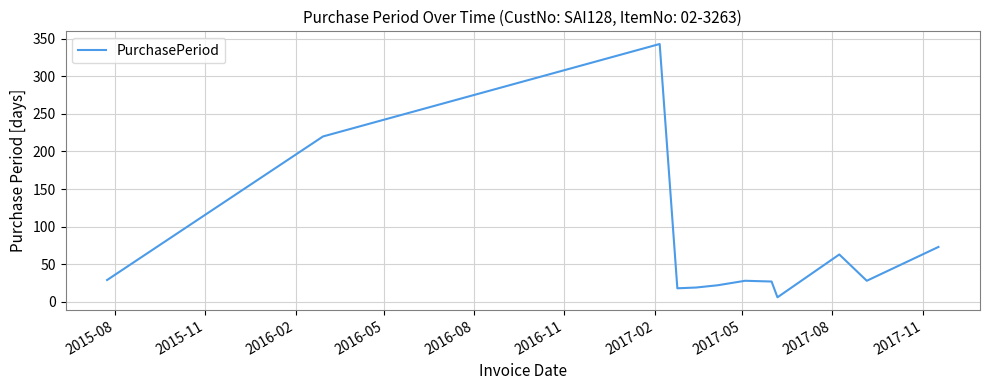

What is the maximum value shown in the chart?

343